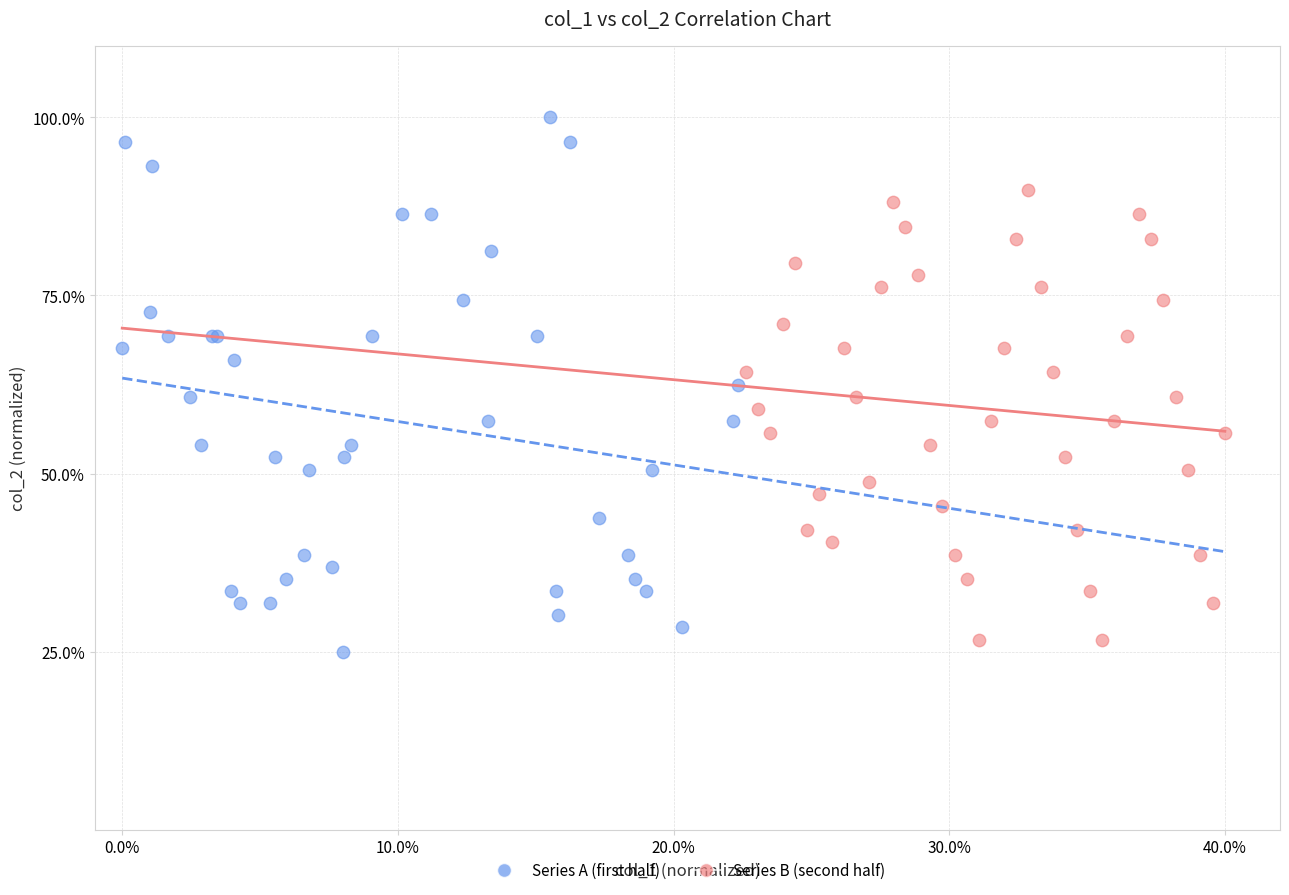

Which series has the largest Y range (max minus min)?

Series A (first half)